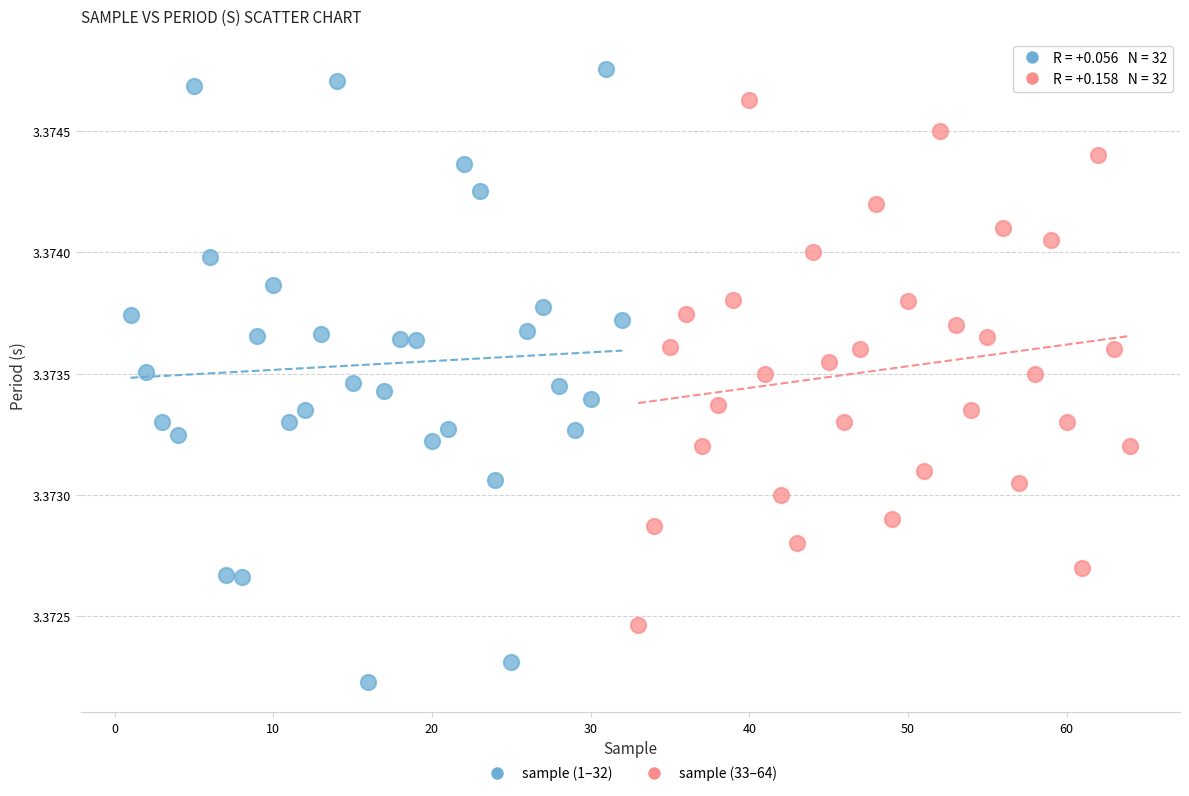

Which series has the widest spread of Y values?

sample (1–32)